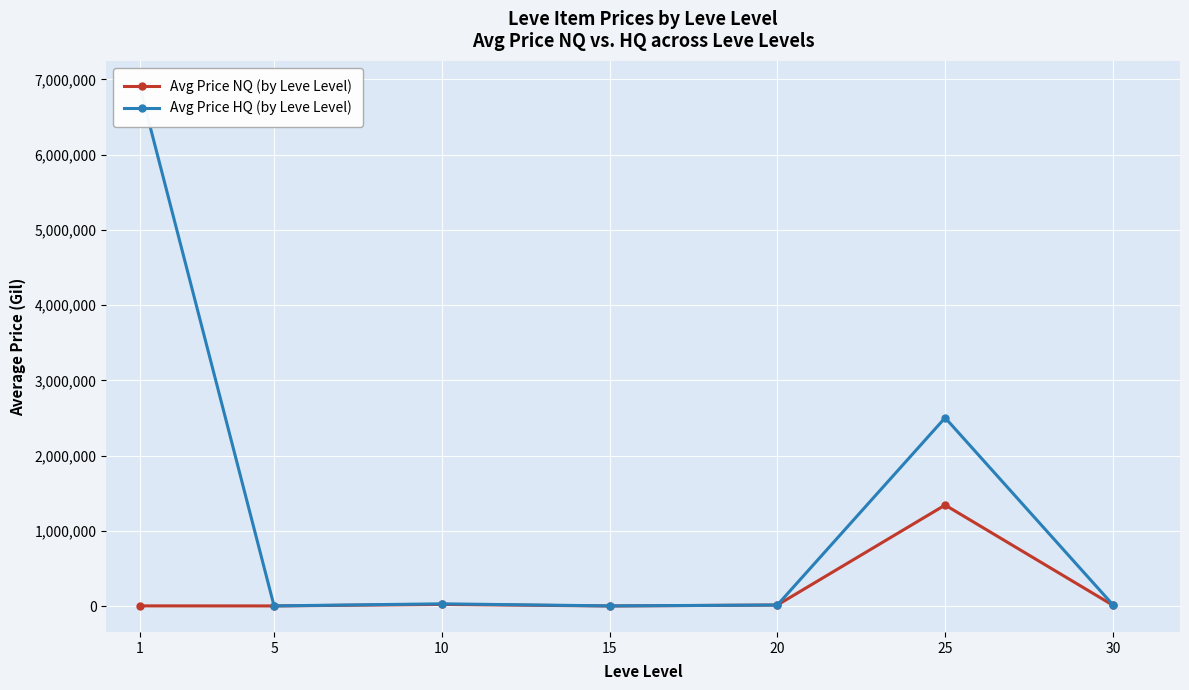

At which label is Avg Price NQ (by Leve Level) closest to 672489?

10